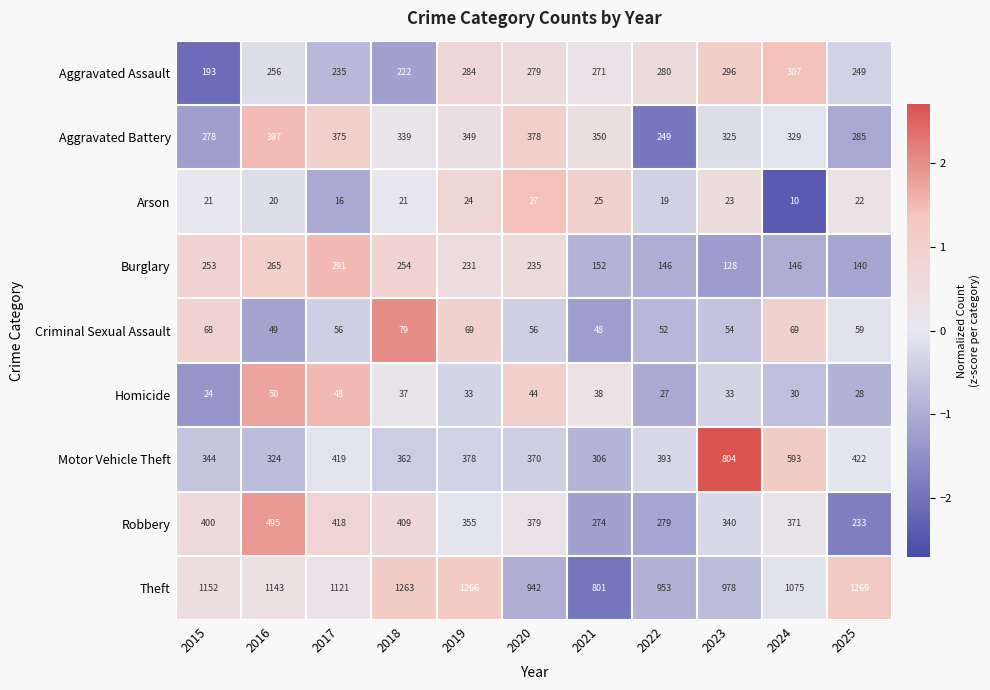

Which series has the widest spread of values?

Motor Vehicle Theft